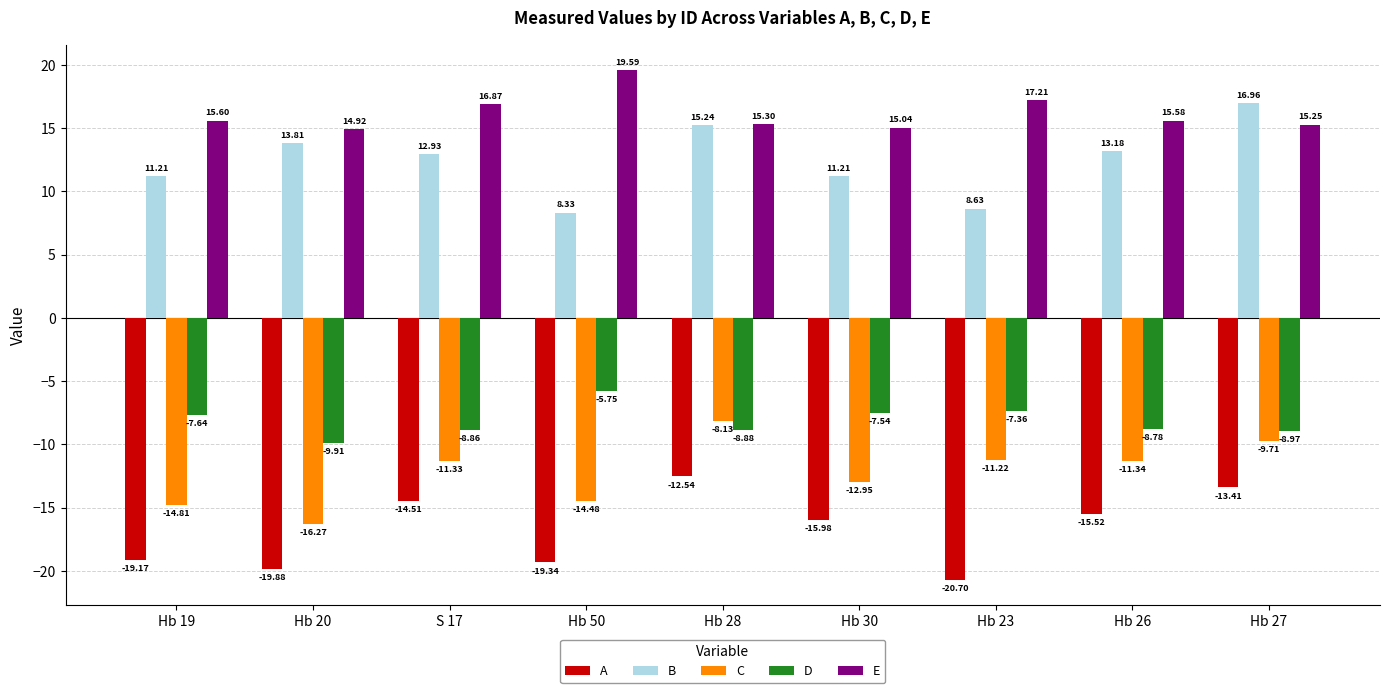

What is the label of the 3rd bar from the left?

S 17